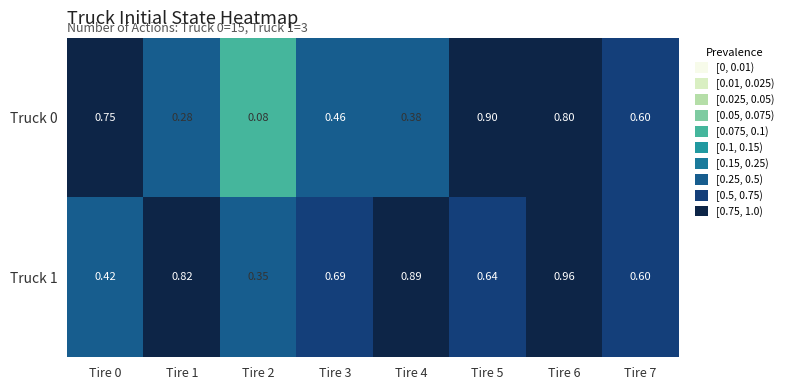

Is the value of Truck 1 at Tire 0 greater than the value of Truck 0 at Tire 5?

No